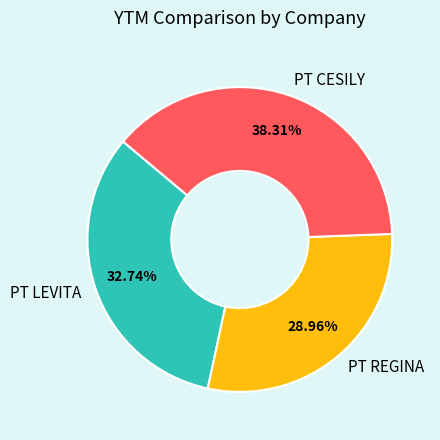

Is it true that PT LEVITA is 33% of the pie?

True